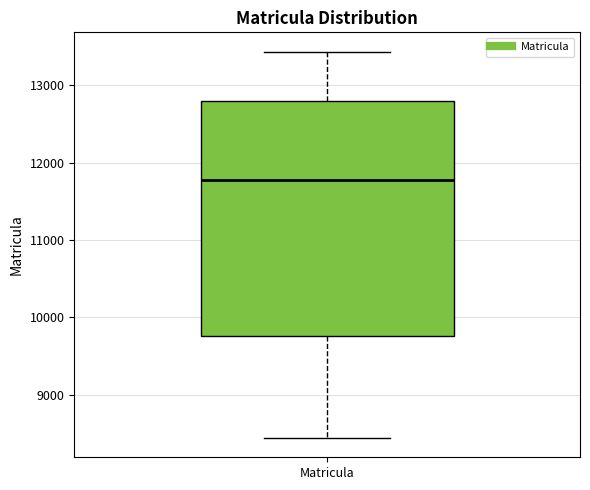

Read this box plot against the y-axis: the position of the median line, the range covered by the box, and the ends of both whiskers. The values are not printed on the chart, so give them approximately, as read against the axis.

median 11800, box 9800 to 12800, whiskers 8400 to 13400